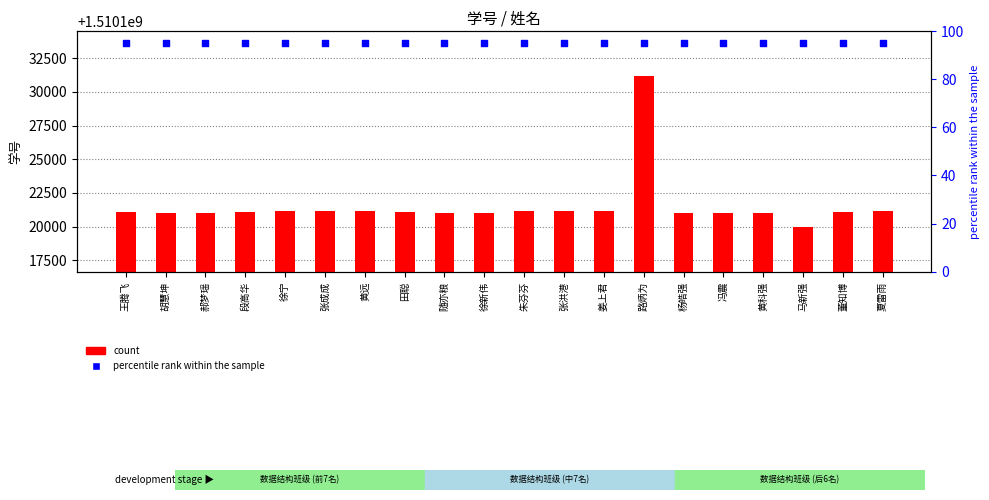

What are all the series names shown in the legend?

count, percentile rank within the sample